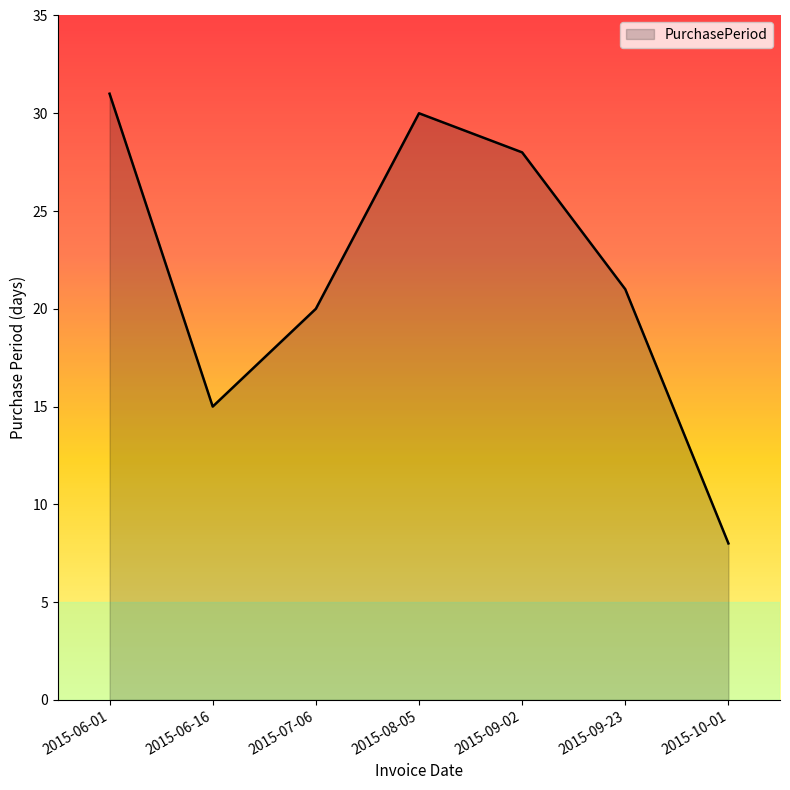

Rank the categories by value from highest to lowest.

2015-06-01, 2015-08-05, 2015-09-02, 2015-09-23, 2015-07-06, 2015-06-16, 2015-10-01